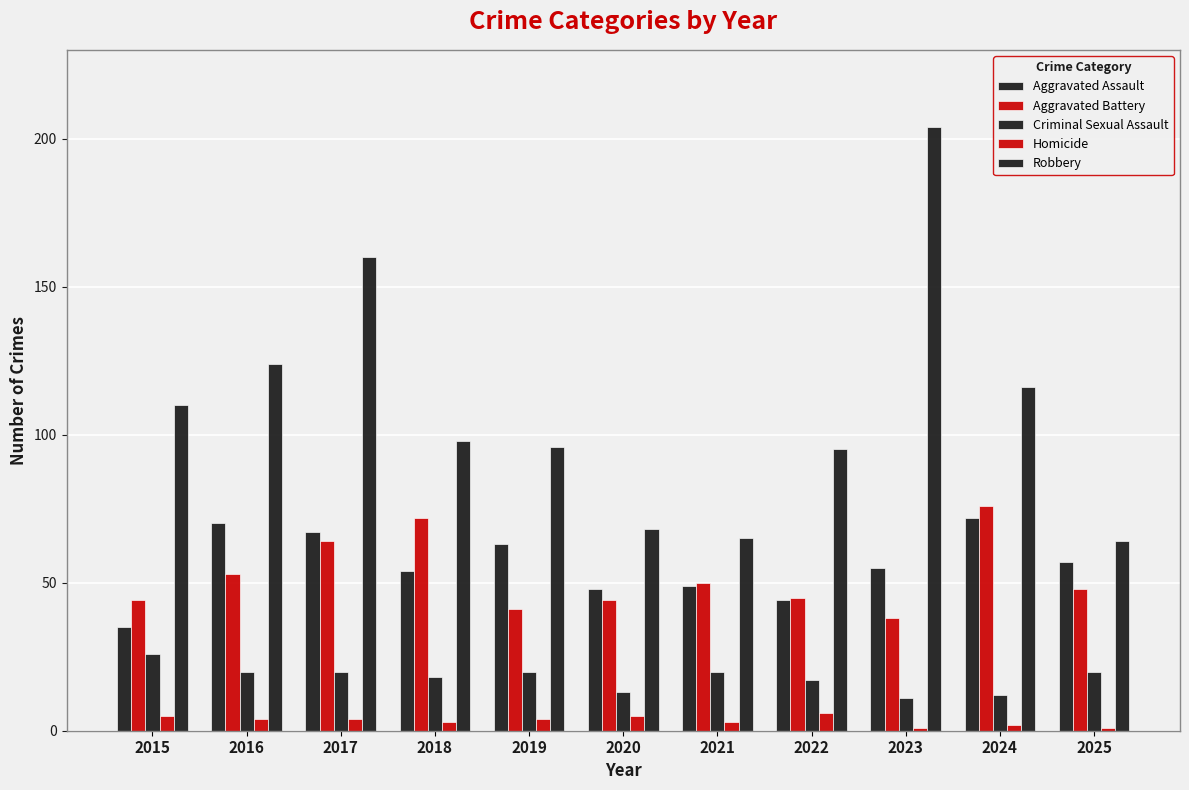

At how many categories does at least one series exceed 1?

11